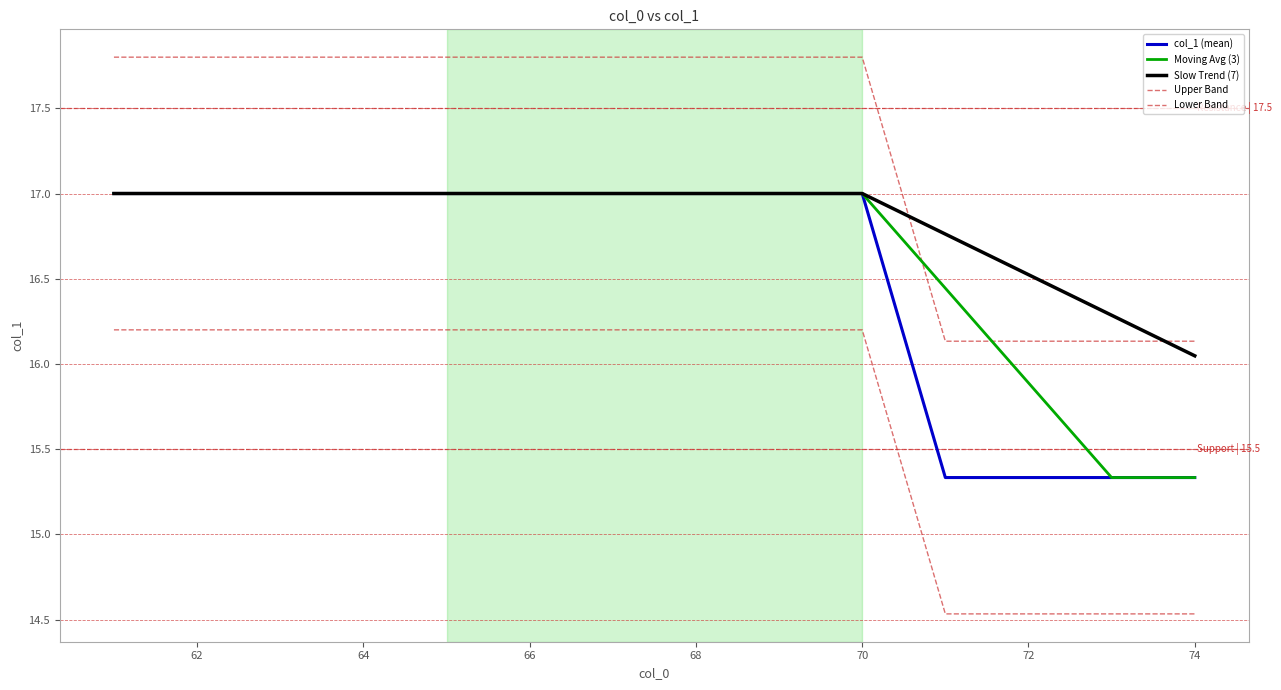

Is this an area chart (filled region under the line)?

No